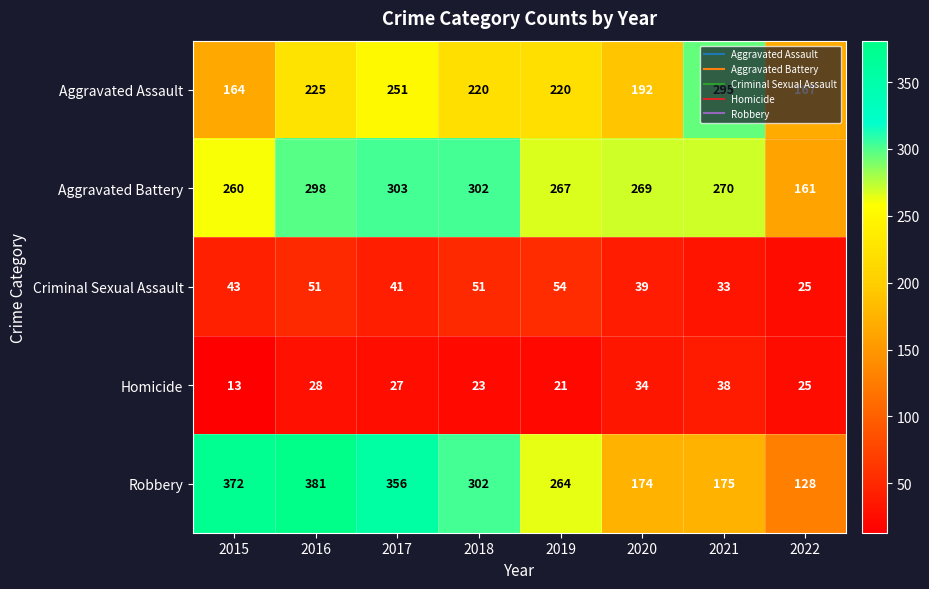

The Aggravated Battery series shows 466 at 2015. True or false?

False